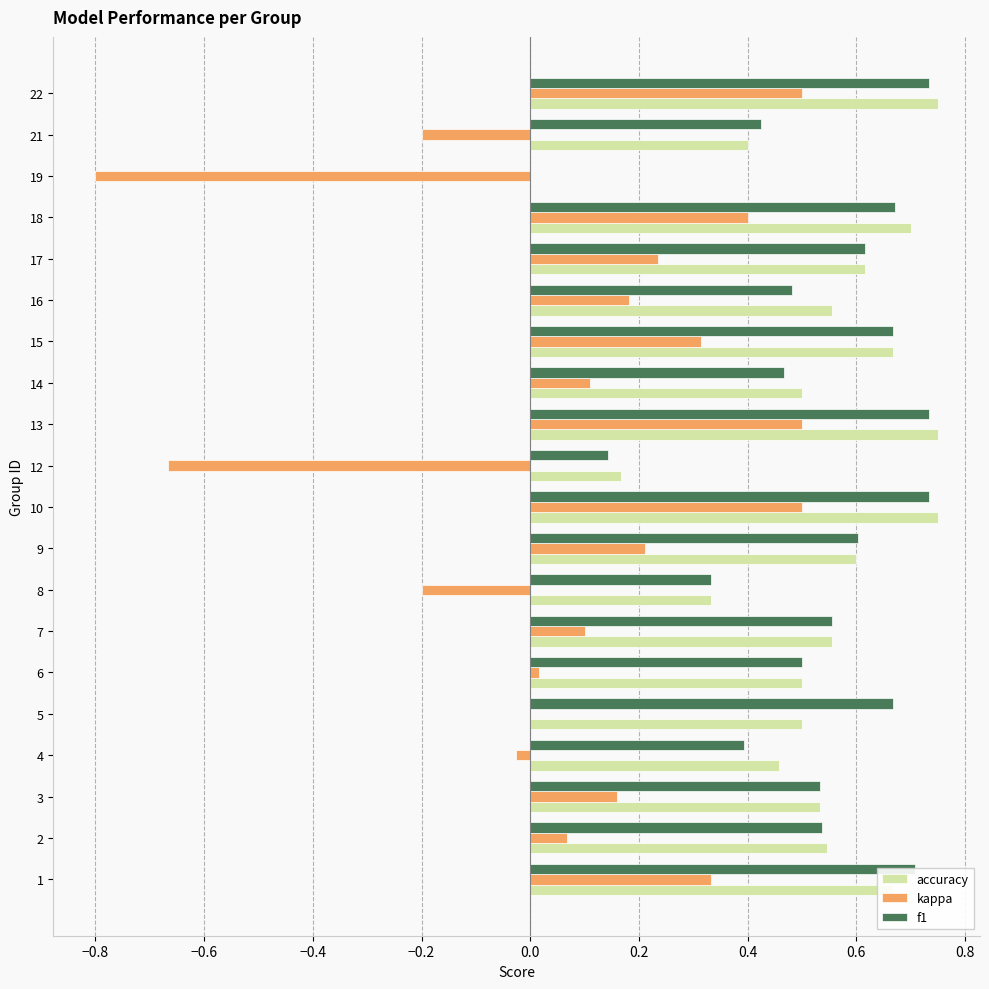

Between 14 and 19, which series saw the biggest shift?

kappa